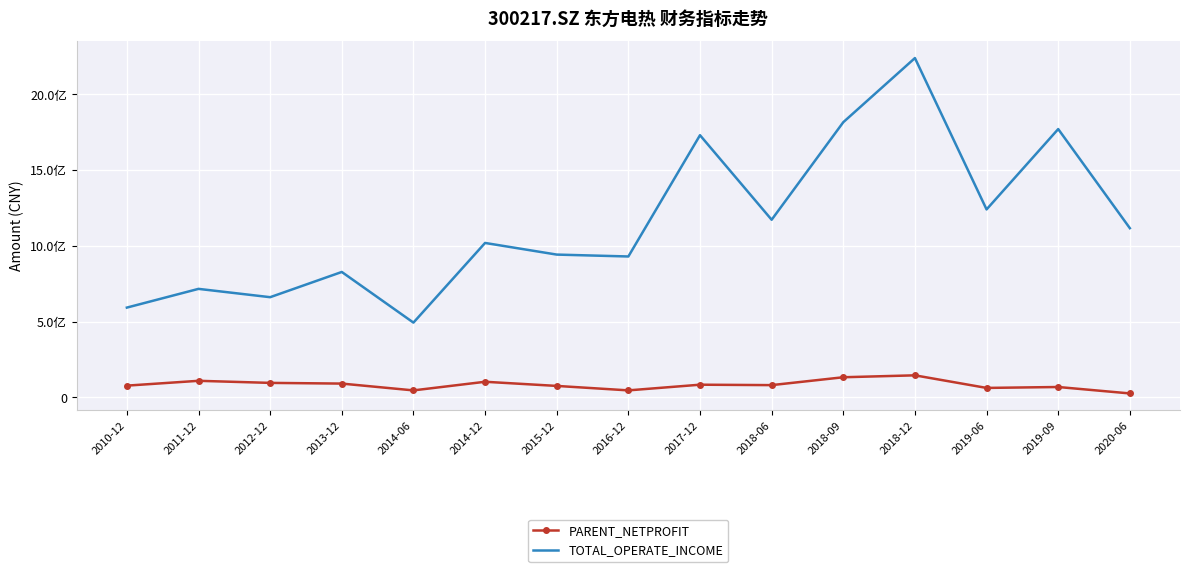

What is the average value of the TOTAL_OPERATE_INCOME series?

1151034146.8